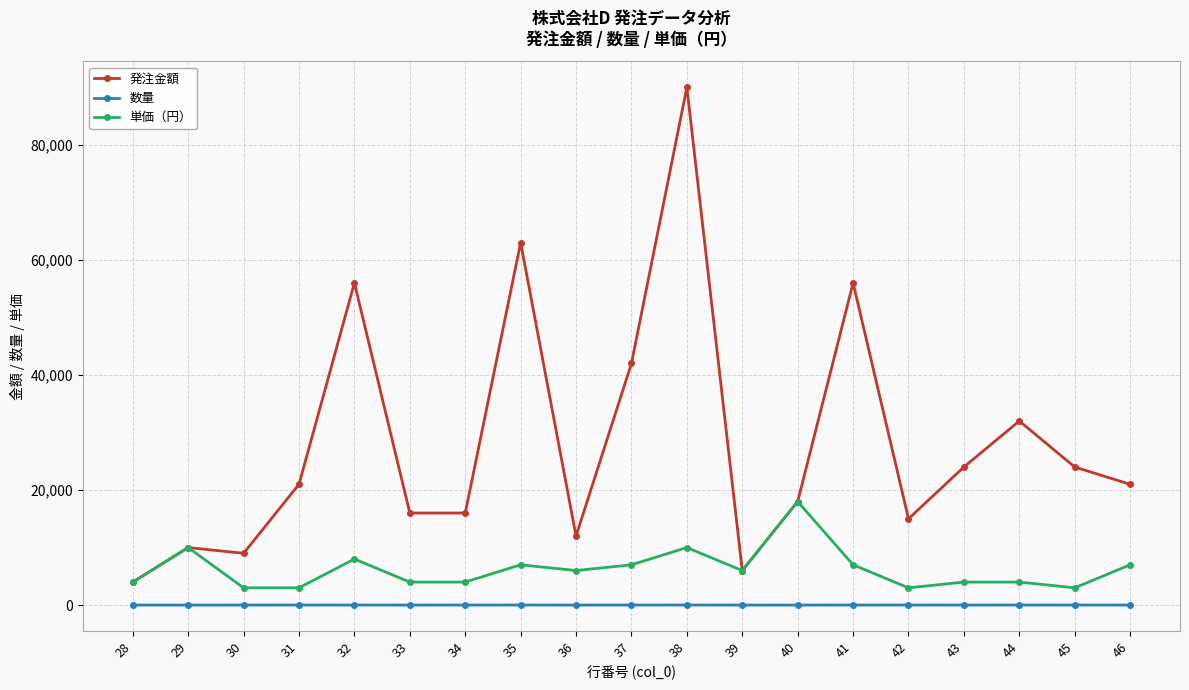

At which category is the sum across all series the highest?

38